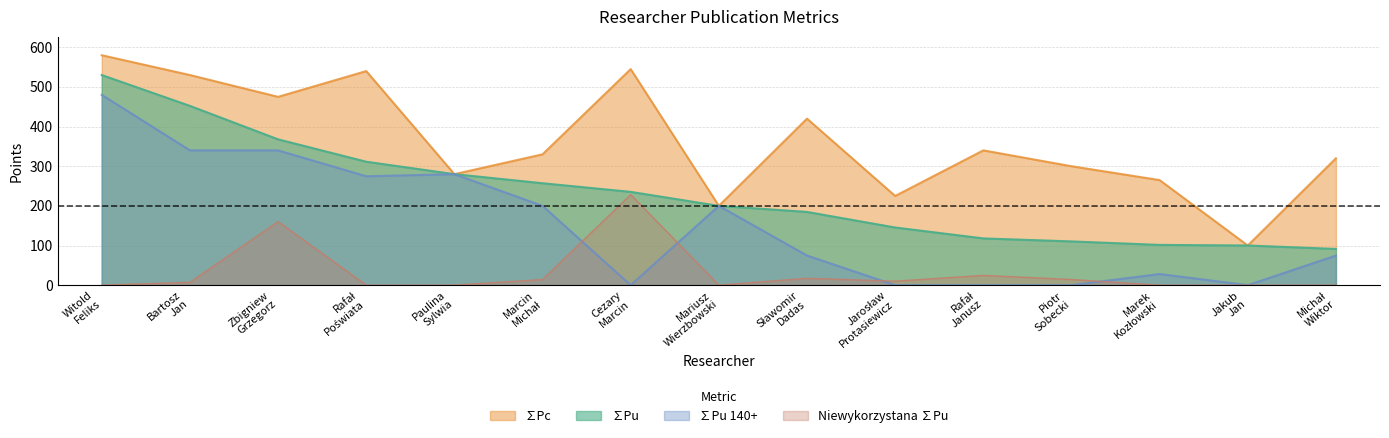

Which series has the largest total across all categories?

∑Pc